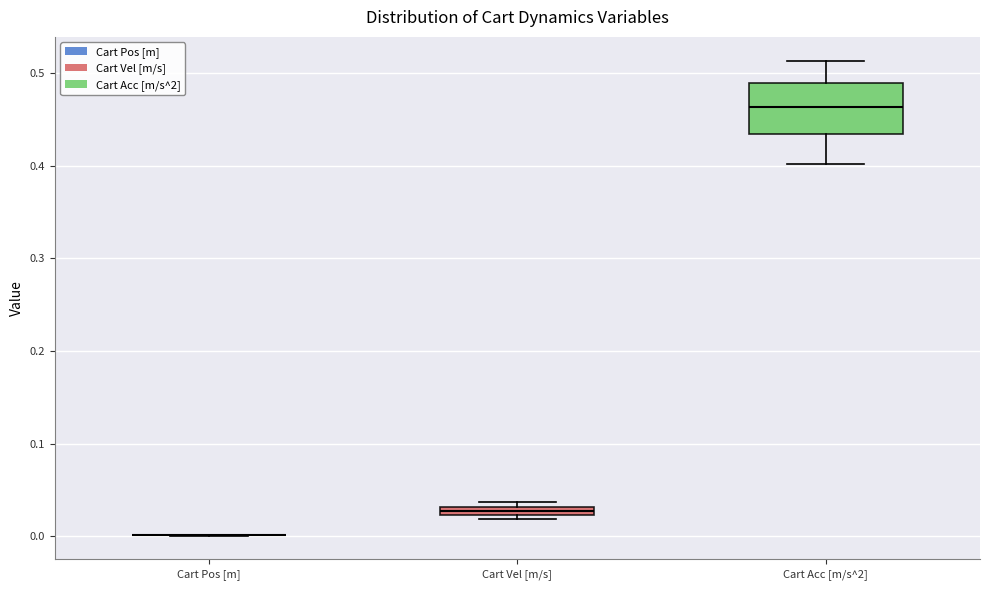

Comparing the boxes themselves (not the whiskers), which one is the tallest?

Cart Acc [m/s^2]